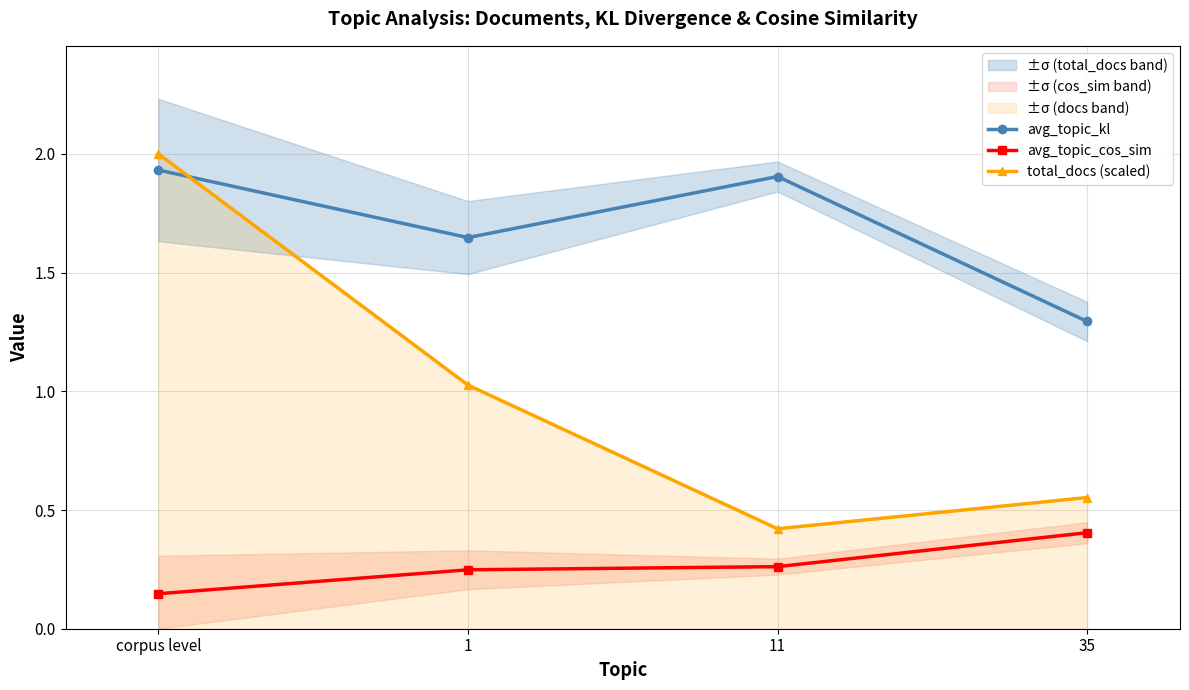

The value of avg_topic_kl at 11 is 0.4. True or false?

False